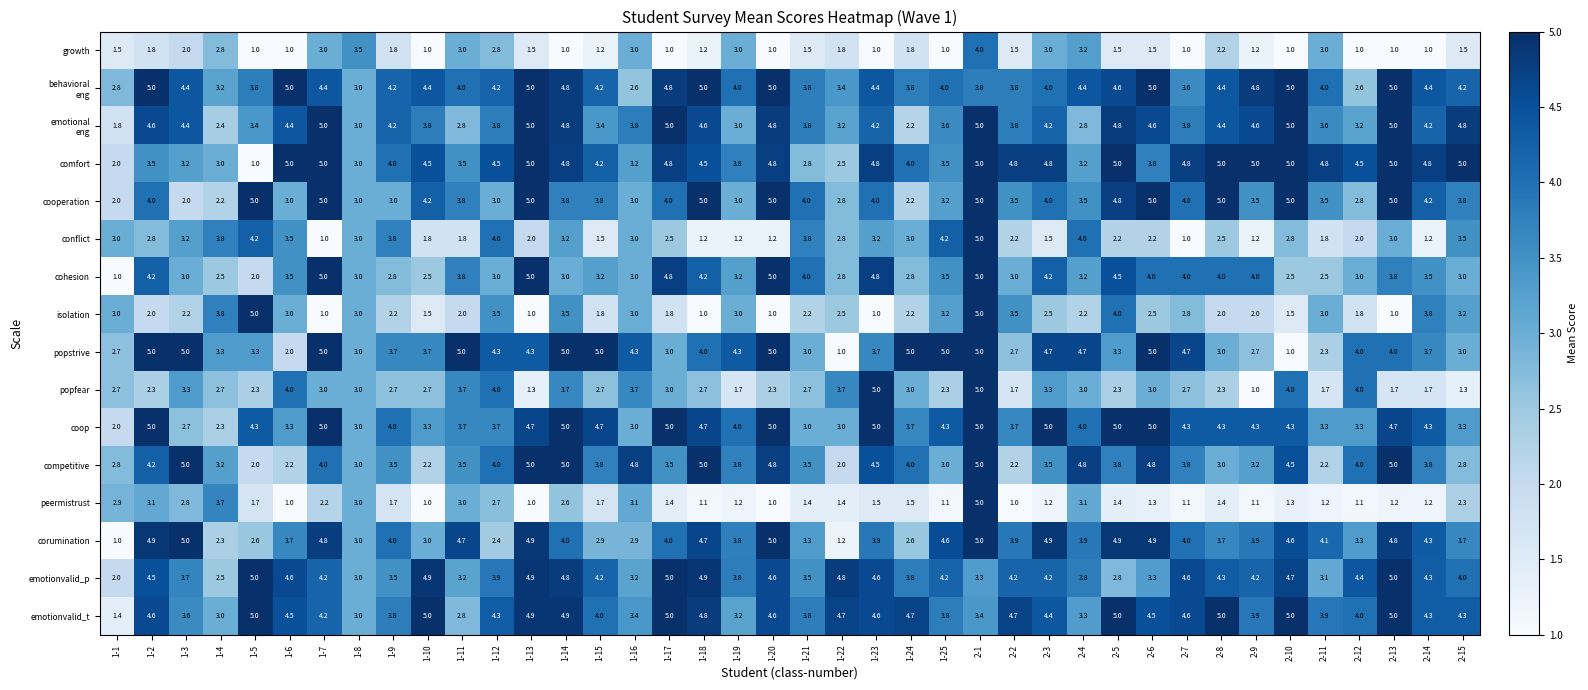

At which category is the sum across all series the highest?

2-1